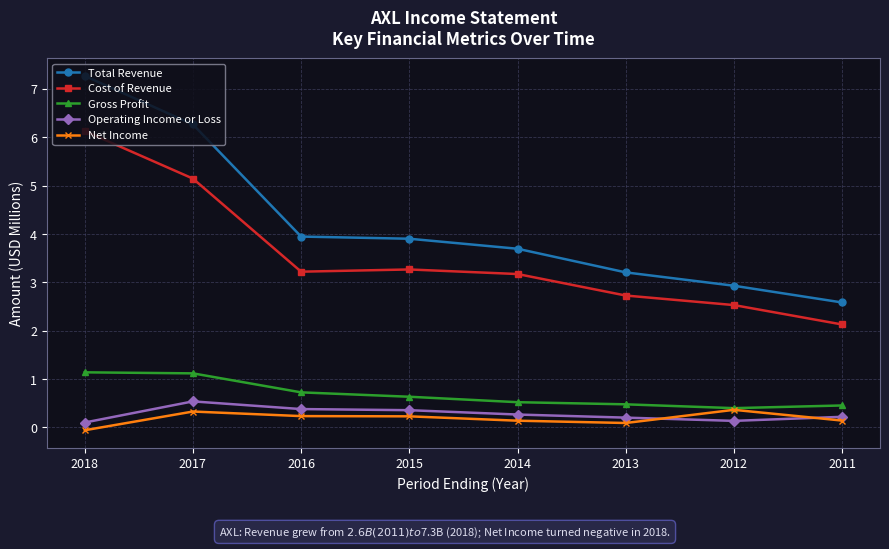

Does the chart display data point markers on the line(s)?

Yes